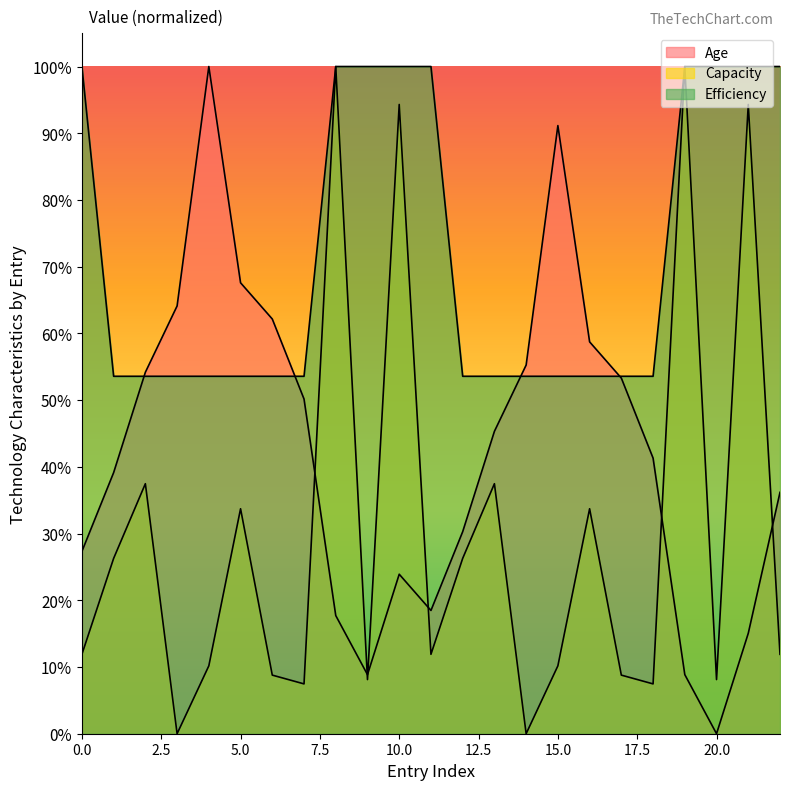

True or false: Capacity and Efficiency intersect in this chart.

False